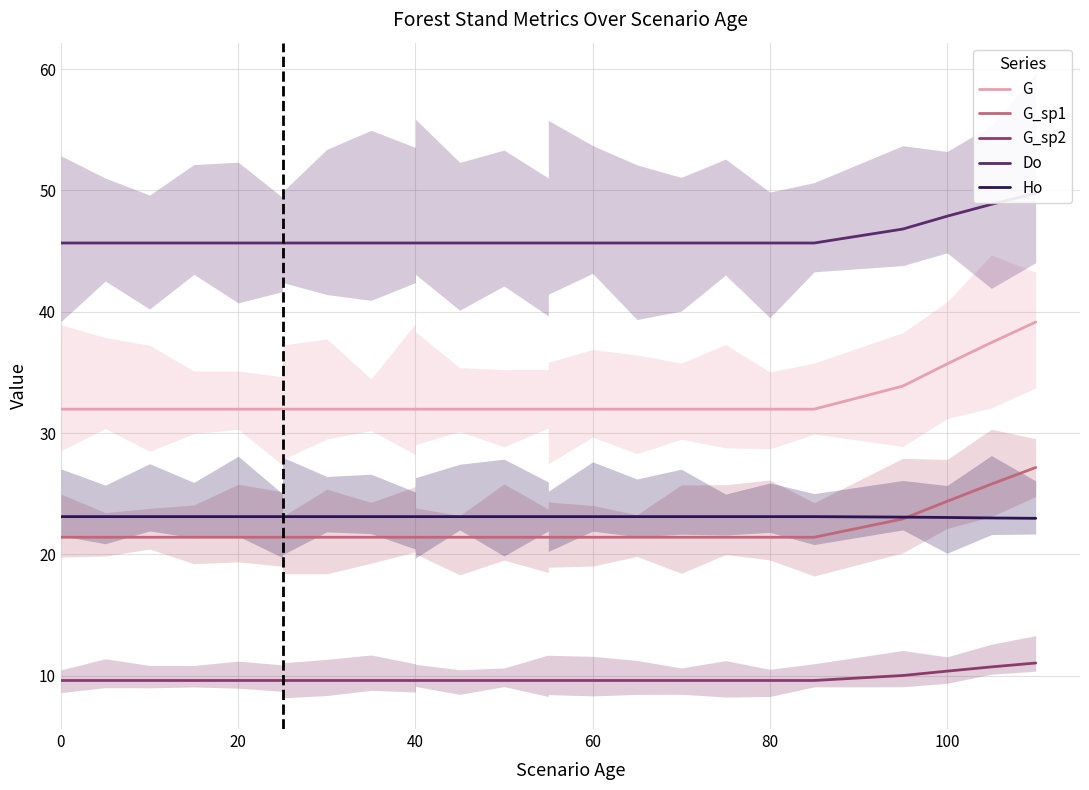

What is the sum of all G_sp1 values?

592.7